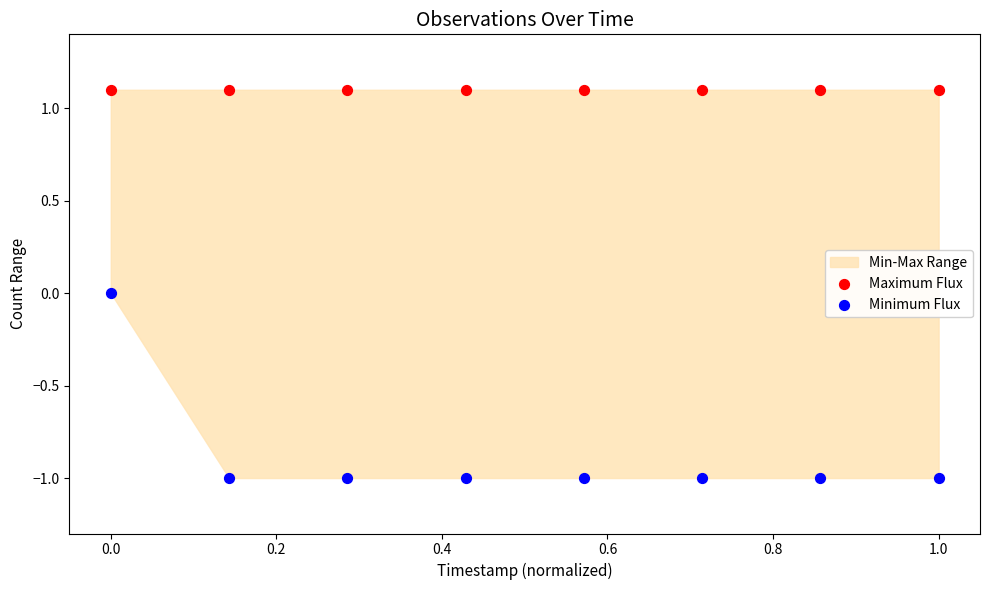

Which series contains the lowest Y value?

Minimum Flux